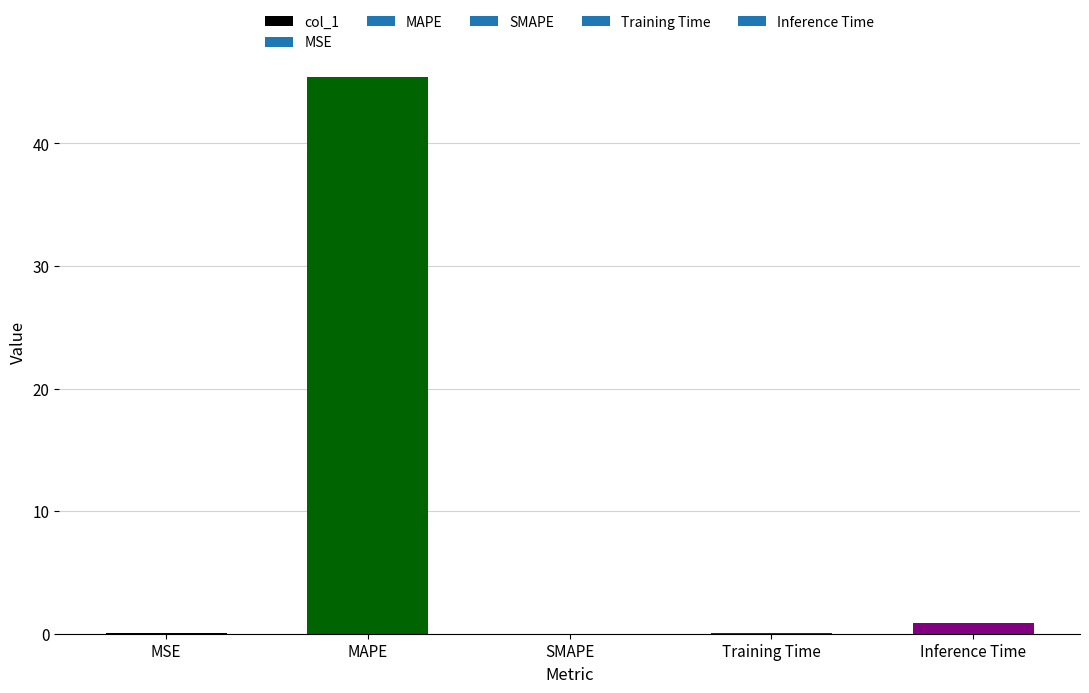

At which category does the chart reach its peak across all series?

MAPE